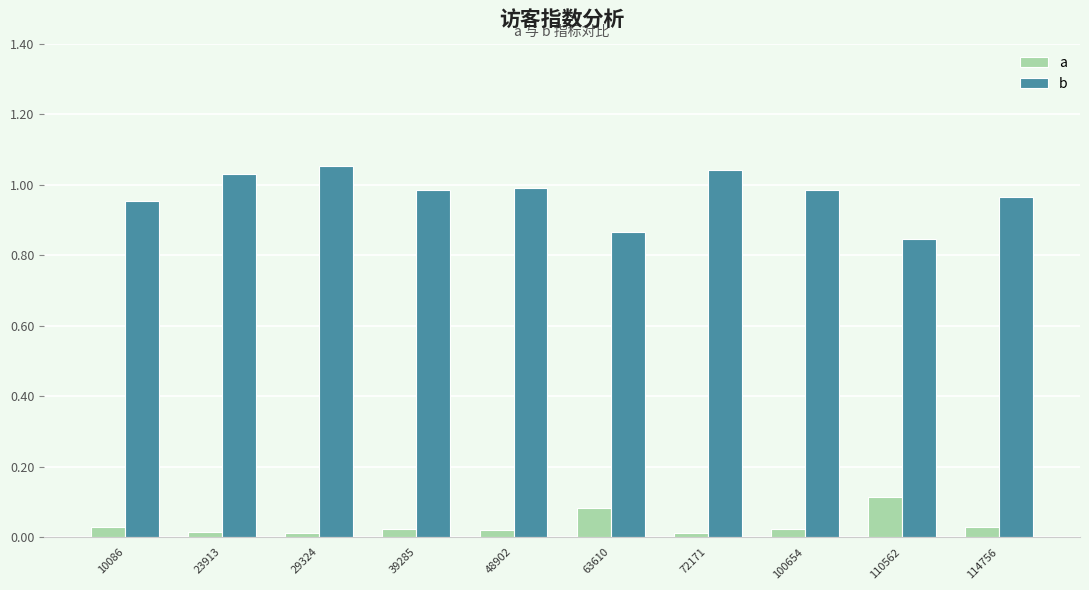

At which label does a reach its peak?

110562